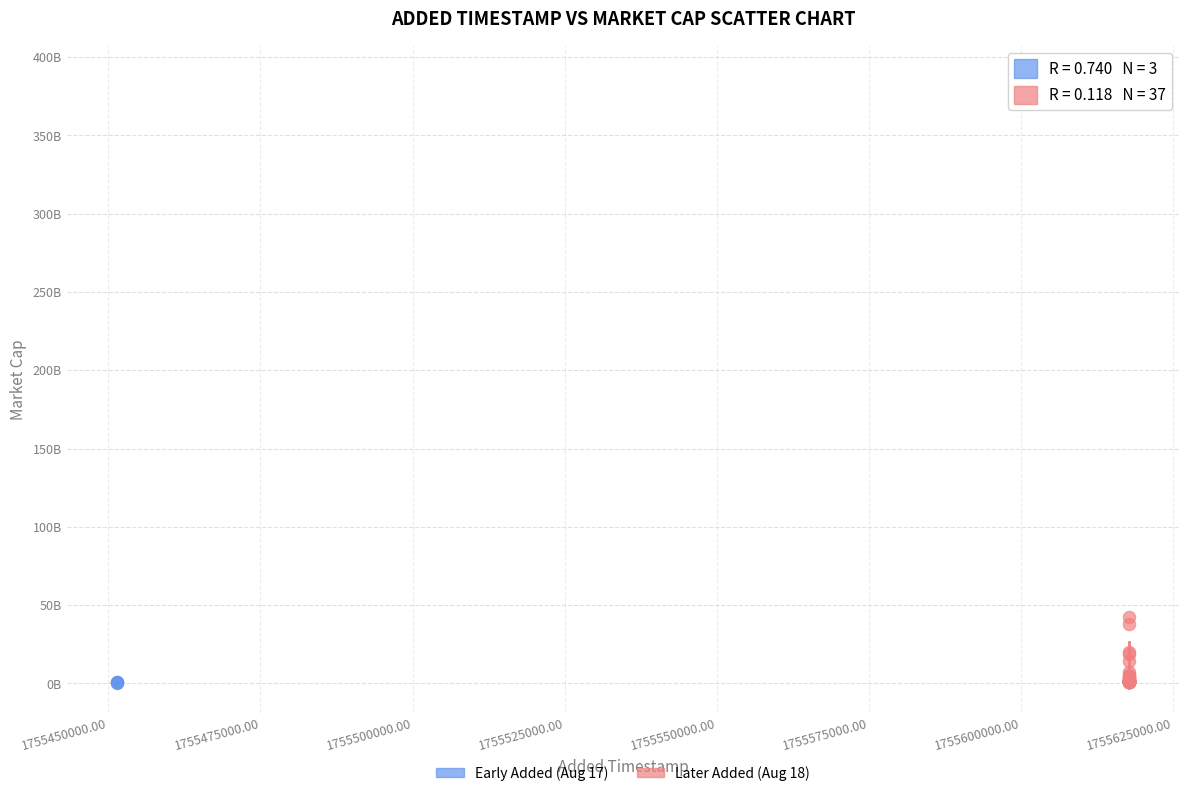

Which series has the largest Y range (max minus min)?

Later Added (Aug 18)